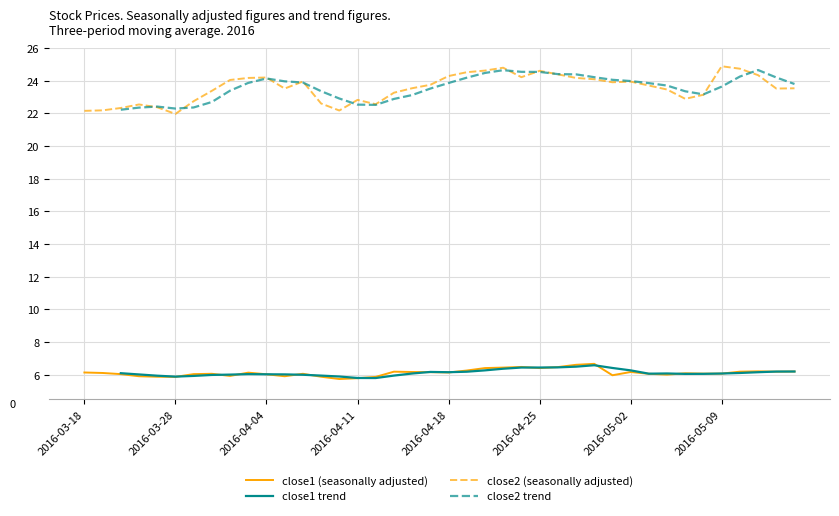

Does the chart have visible grid lines?

Yes